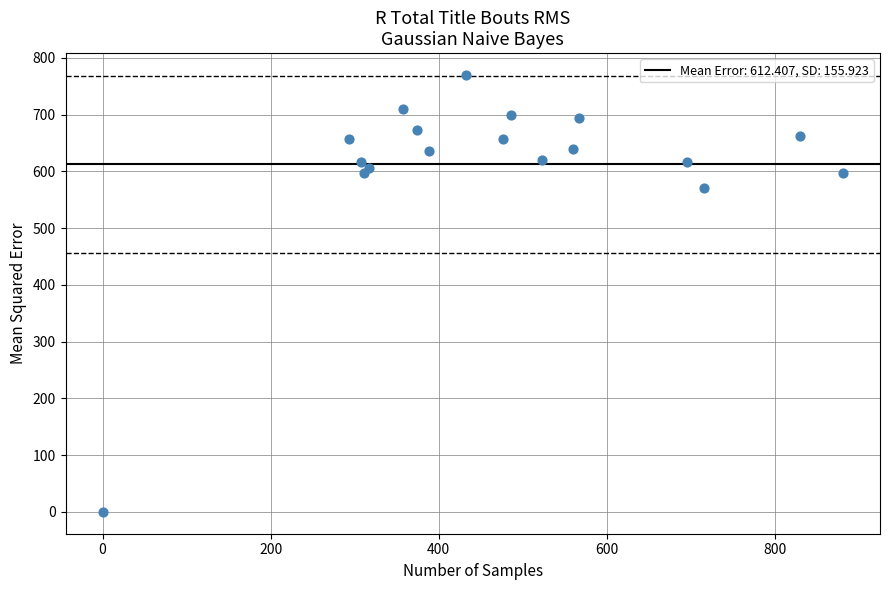

What Y value in the scatter plot is closest to 385?

570.0